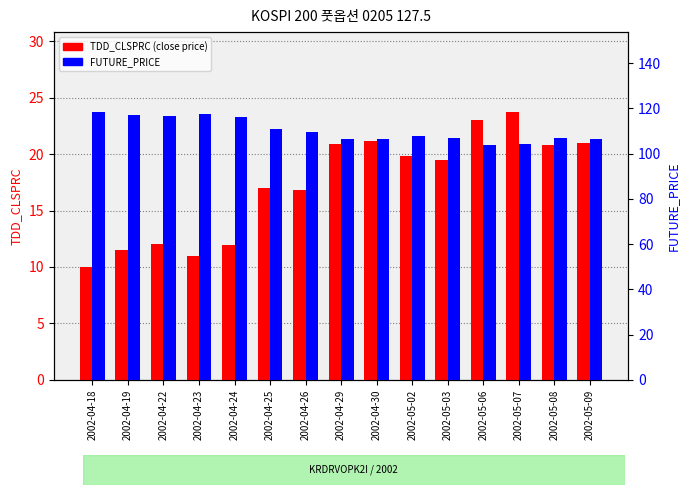

Between 2002-04-29 and 2002-05-02, which series saw the biggest shift?

FUTURE_PRICE